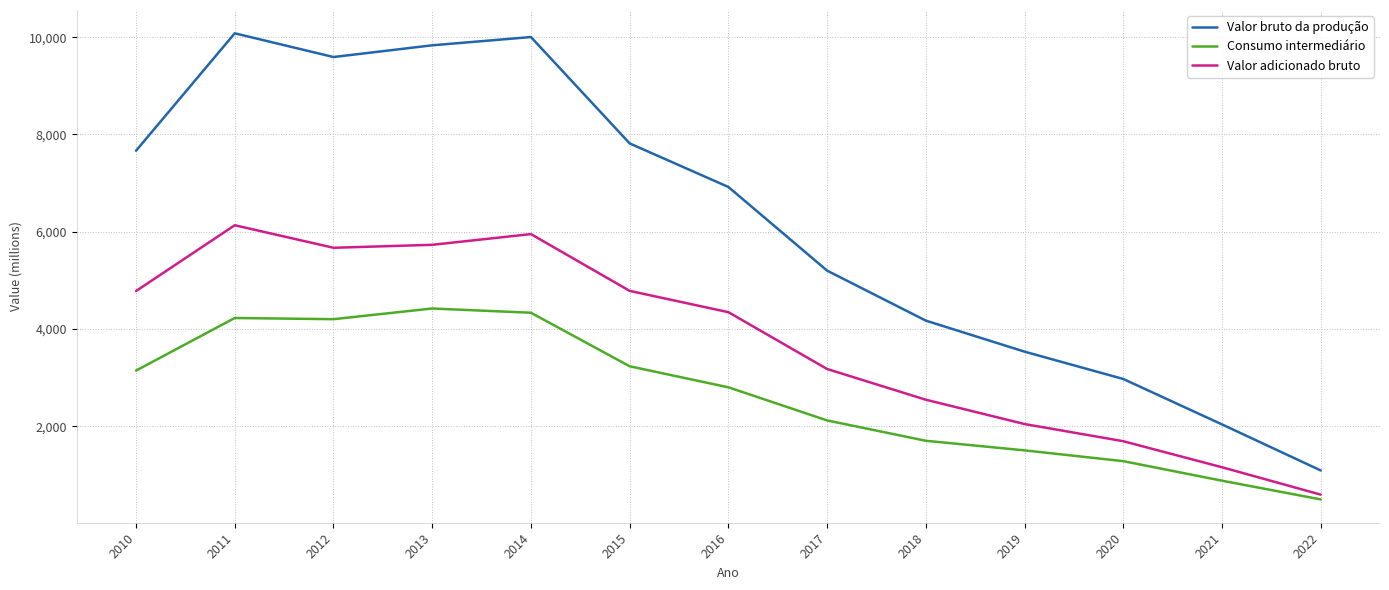

True or false: Consumo intermediário and Valor adicionado bruto cross at least once.

False